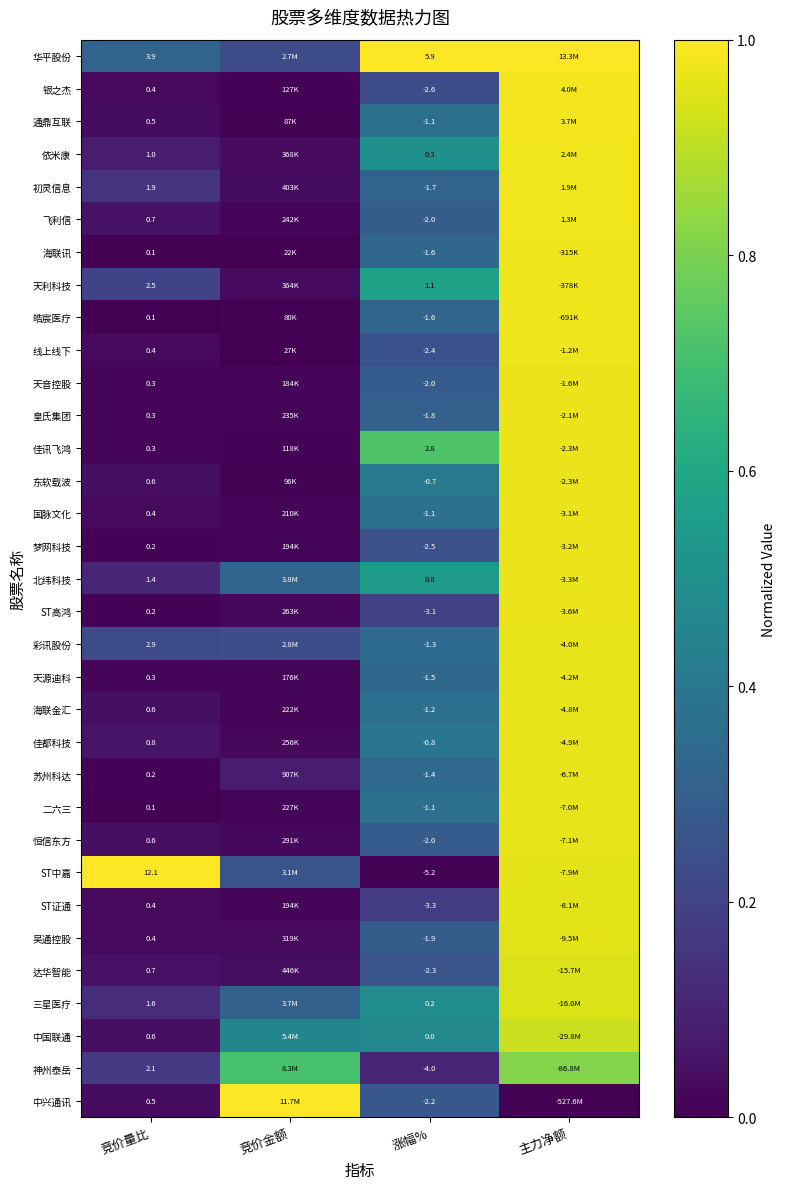

Is the value of 佳都科技 at 涨幅% greater than the value of 中兴通讯 at 竞价量比?

No